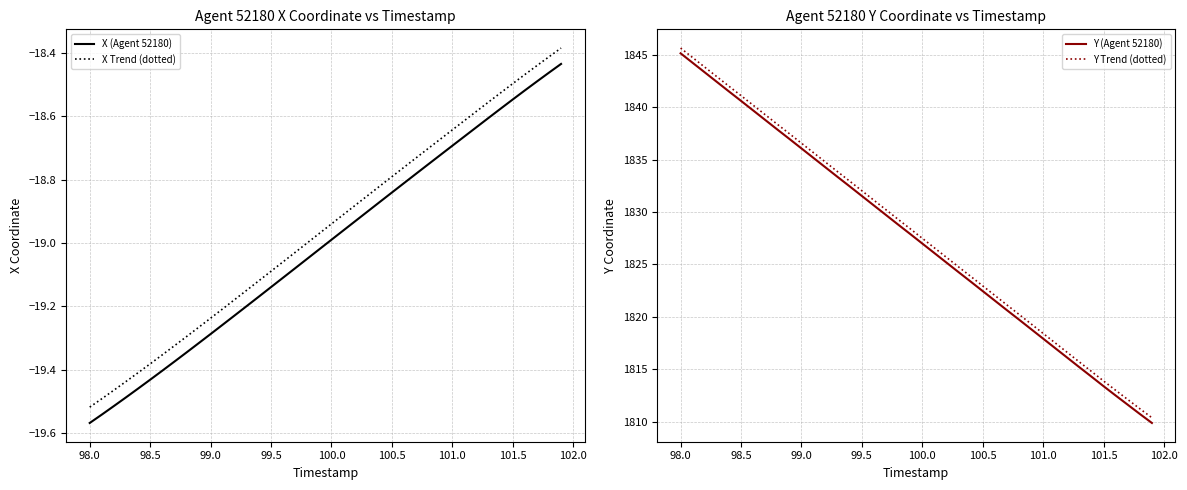

True or false: Y Trend (dotted) and Y (Agent 52180) cross at least once.

False